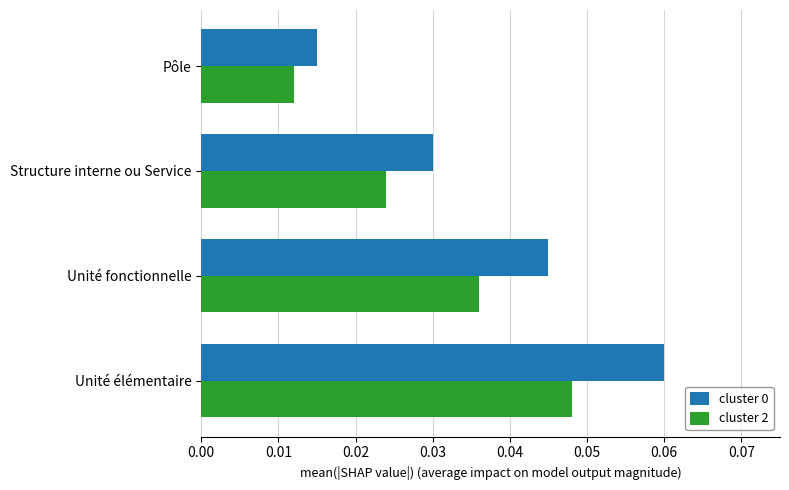

At which category does the chart reach its peak across all series?

Unité élémentaire